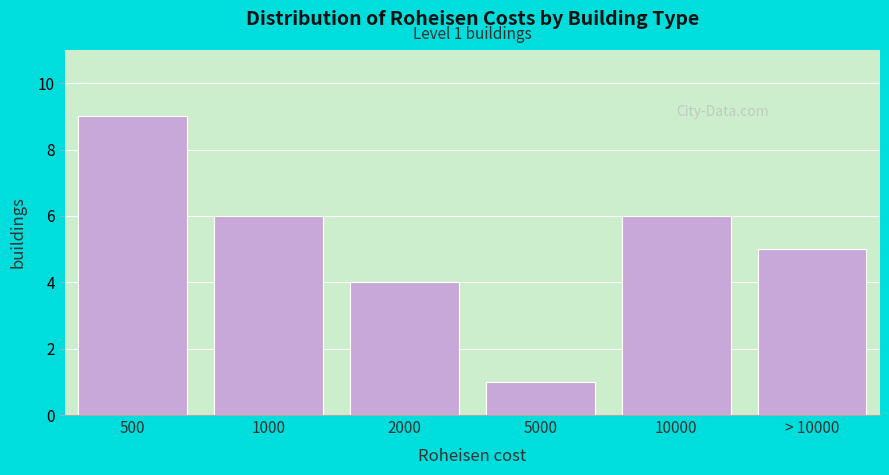

Reading left to right, extract all data points from this chart.

500=9	1000=6	2000=4	5000=1	10000=6	> 10000=5